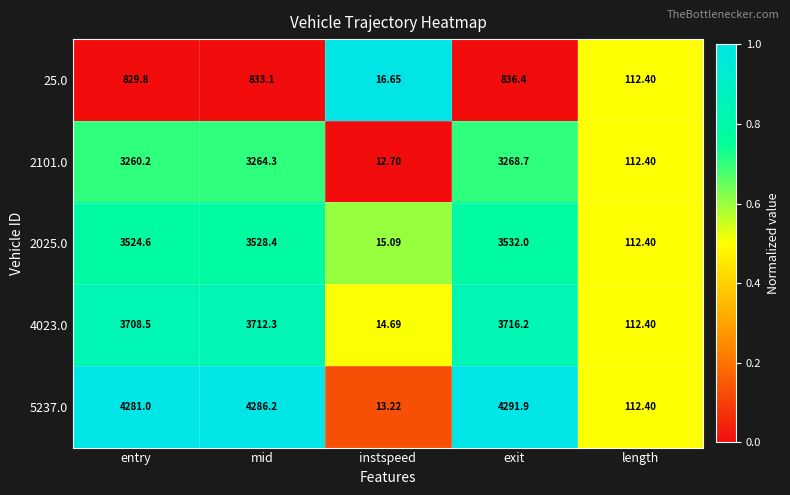

Which series has the largest total across all categories?

5237.0